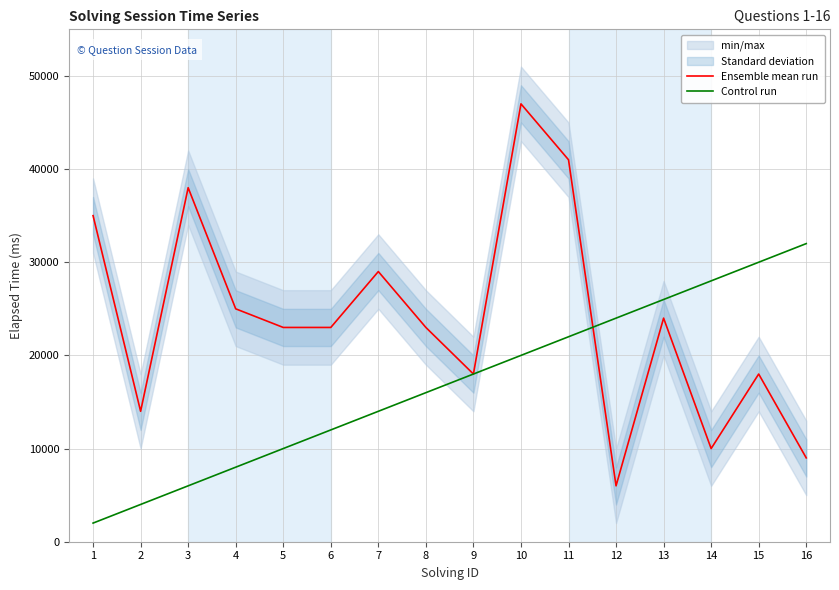

The value of Control run at 14 is 17953. True or false?

False